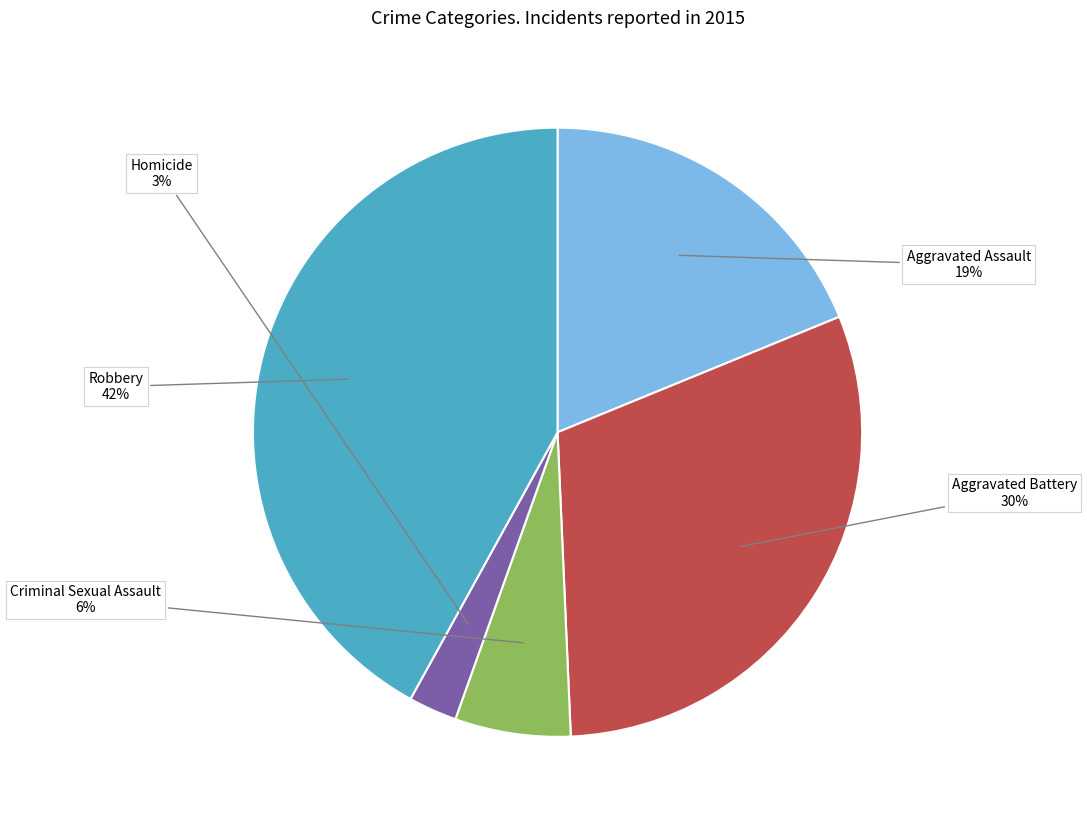

To the nearest percent, what portion does Aggravated Assault represent?

19%